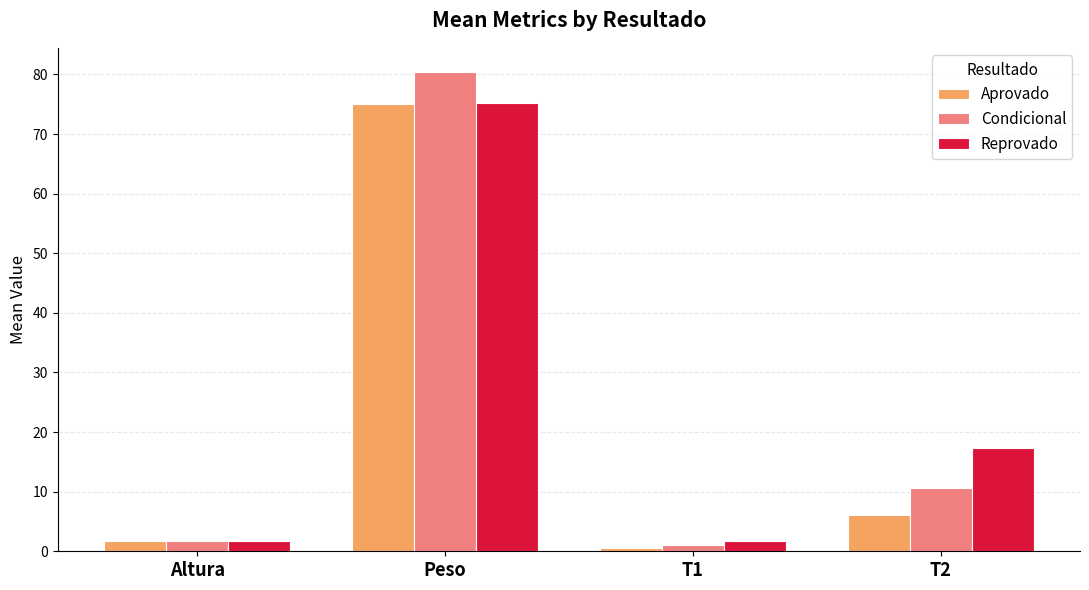

Reading left to right, extract all data points from this chart.

Aprovado: Altura=1.8	Peso=75.0	T1=0.6	T2=6.1
Condicional: Altura=1.8	Peso=80.4	T1=1.1	T2=10.7
Reprovado: Altura=1.7	Peso=75.2	T1=1.7	T2=17.4